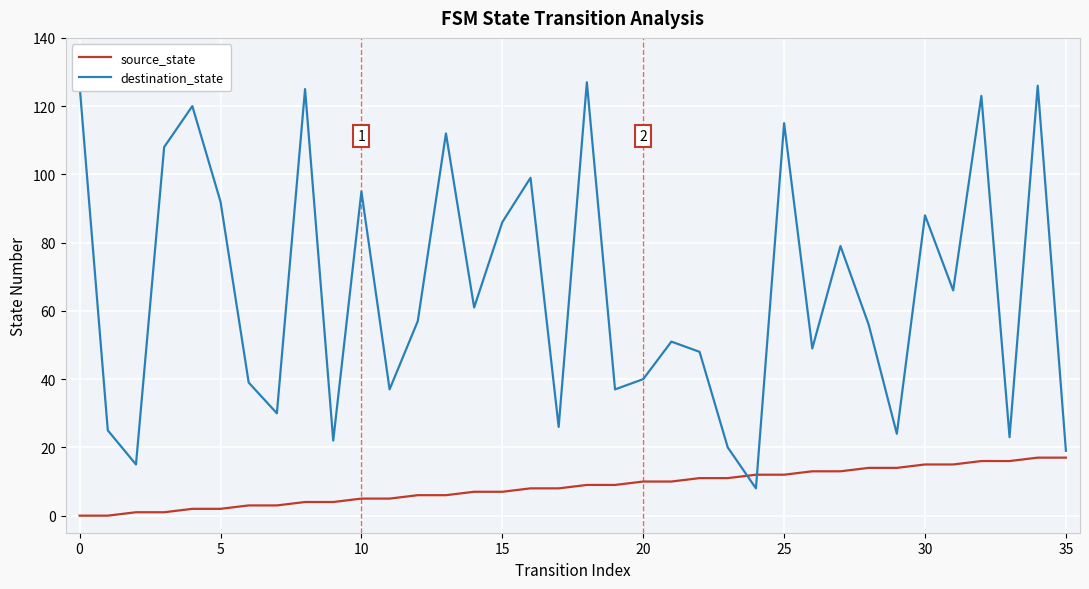

Which series has the widest spread of values?

destination_state